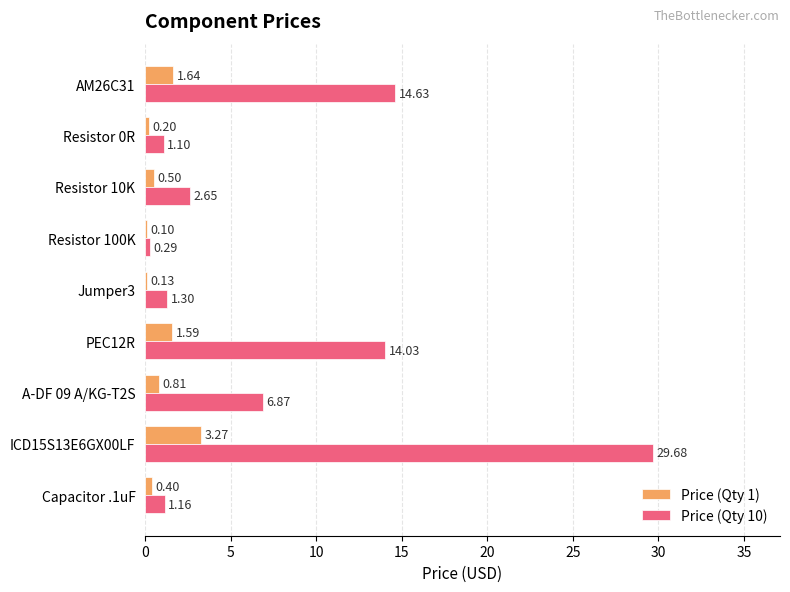

What is the sum of all Price (Qty 10) values?

71.7